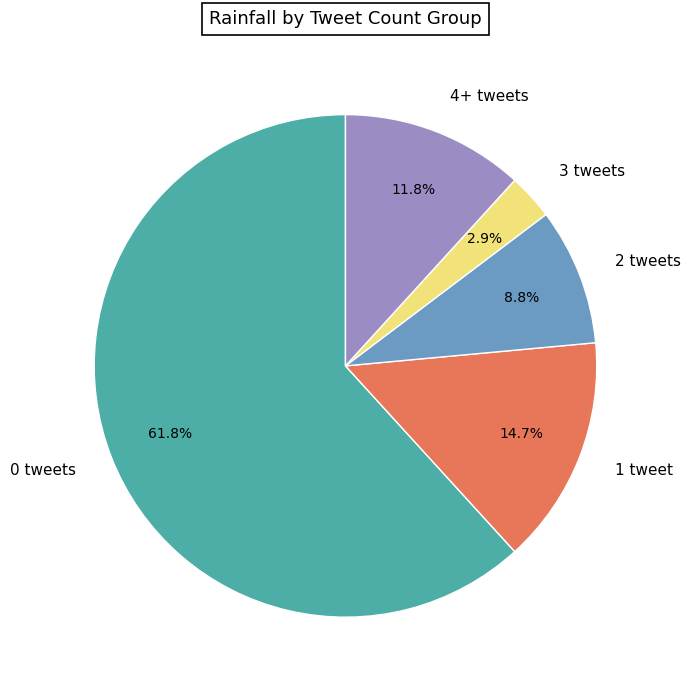

What portion of the pie excludes 4+ tweets?

88.2%